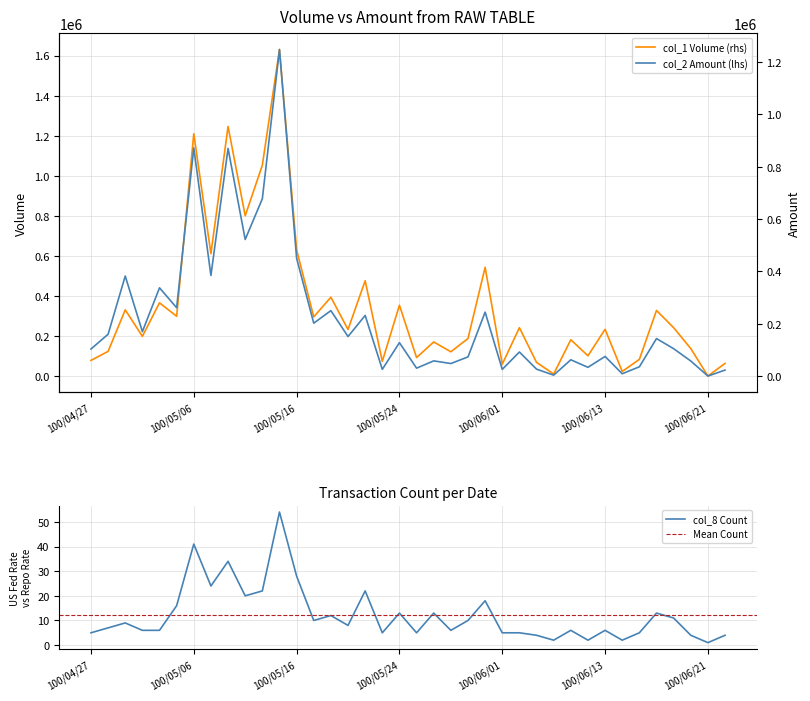

At which category is the sum across all series the highest?

100/05/13